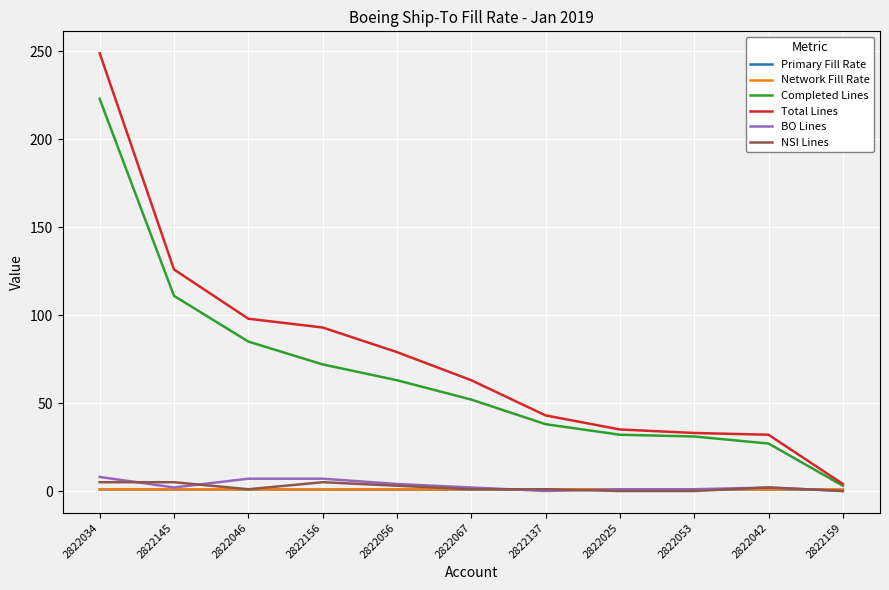

The Completed Lines series shows 147.0 at 2822046. True or false?

False